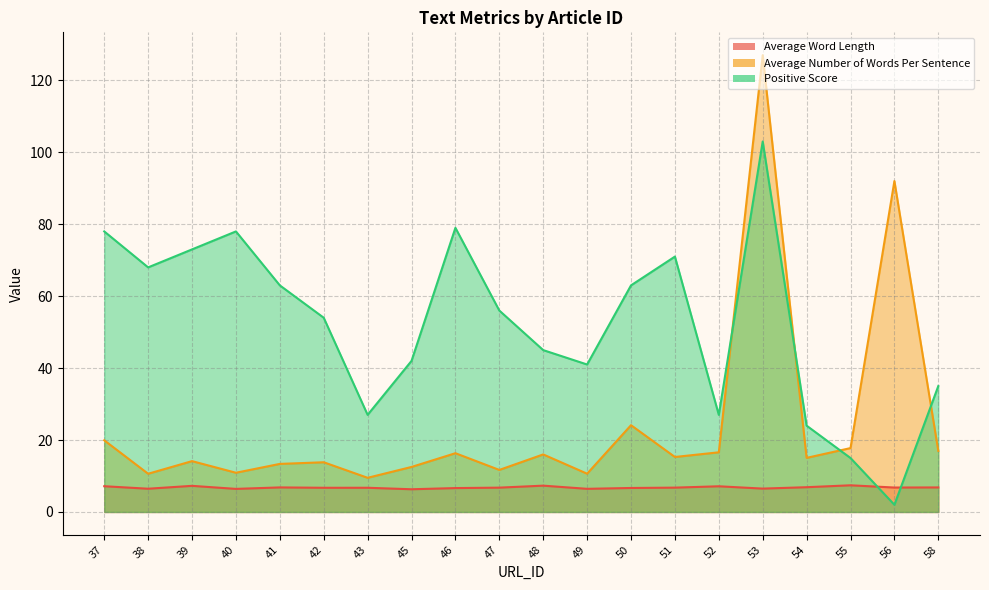

How many lines are shown in the chart?

3